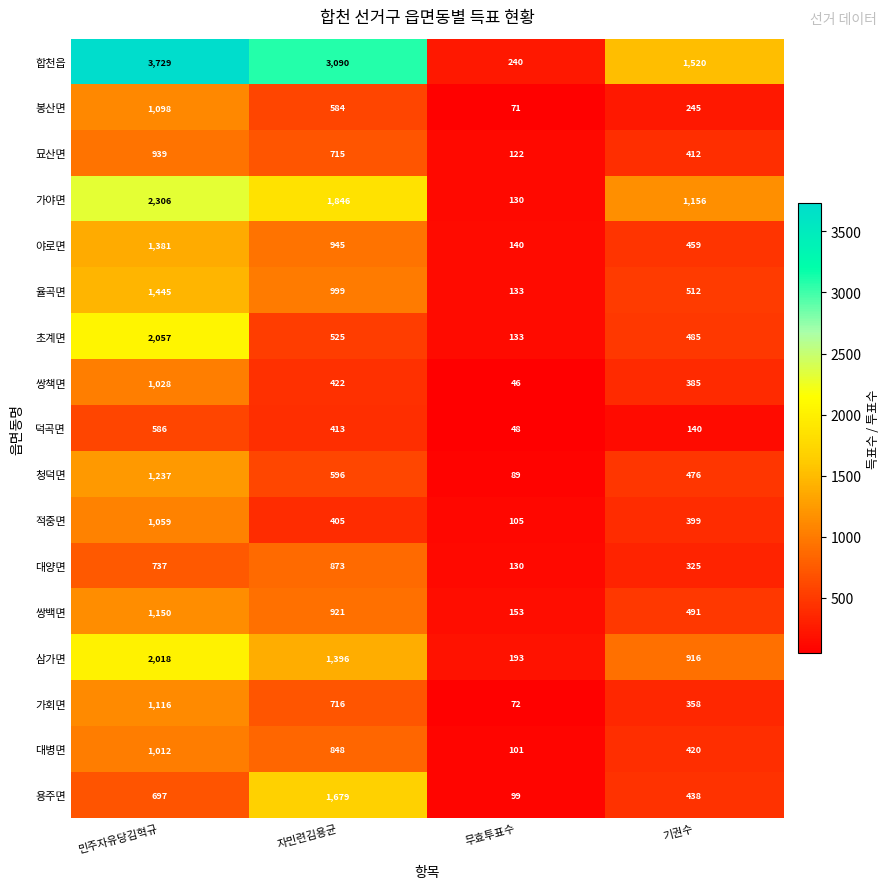

Which series has the largest range (max minus min)?

합천읍